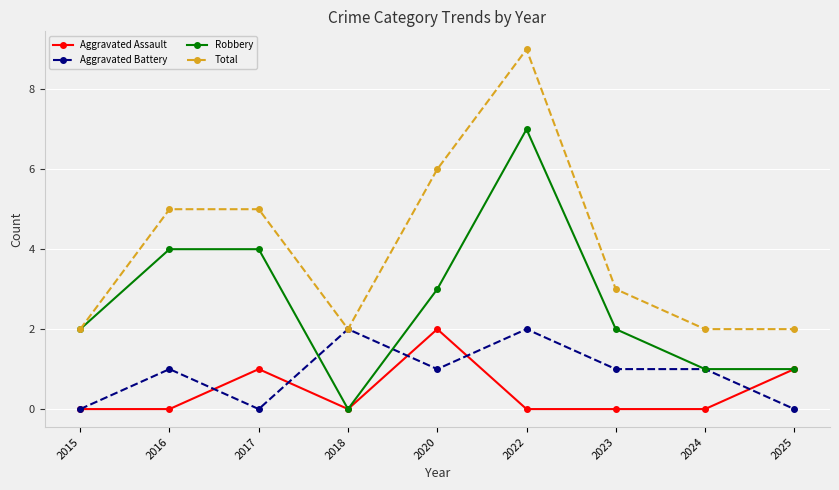

What are all the series names shown in the legend?

Aggravated Assault, Aggravated Battery, Robbery, Total